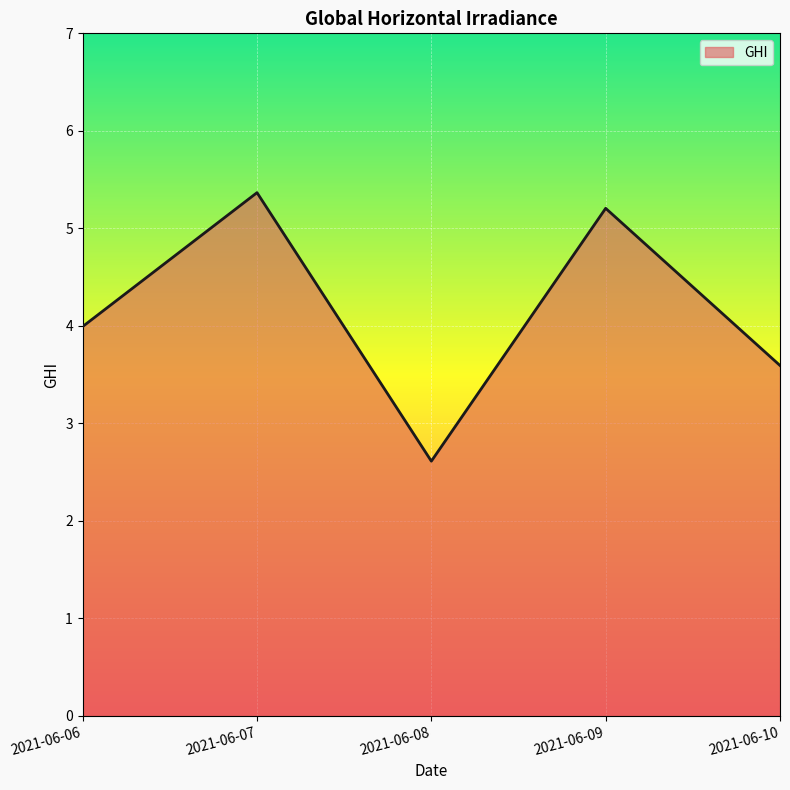

Is it true that the value at 2021-06-07 is 5.4?

True